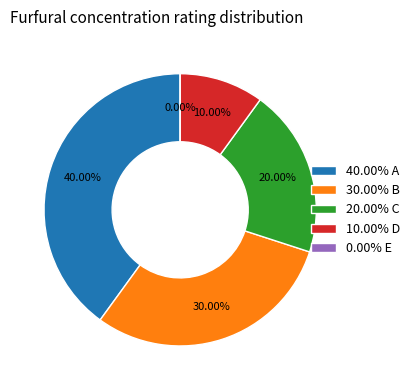

Combined, what portion of the pie is B and D?

40.0%